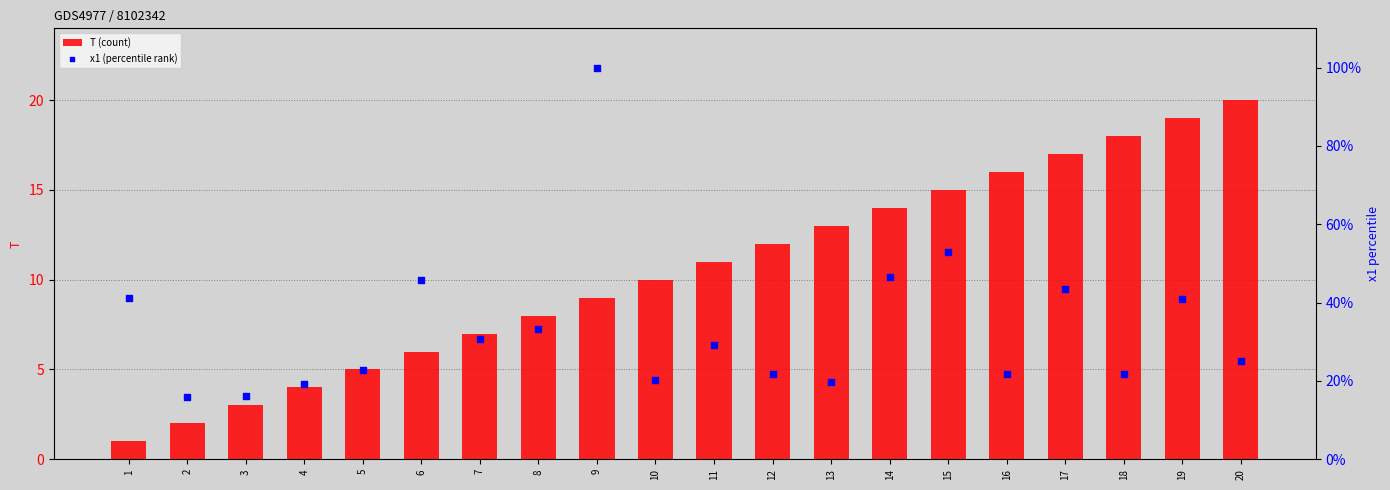

Which series reaches the maximum Y coordinate?

x1 (percentile rank)